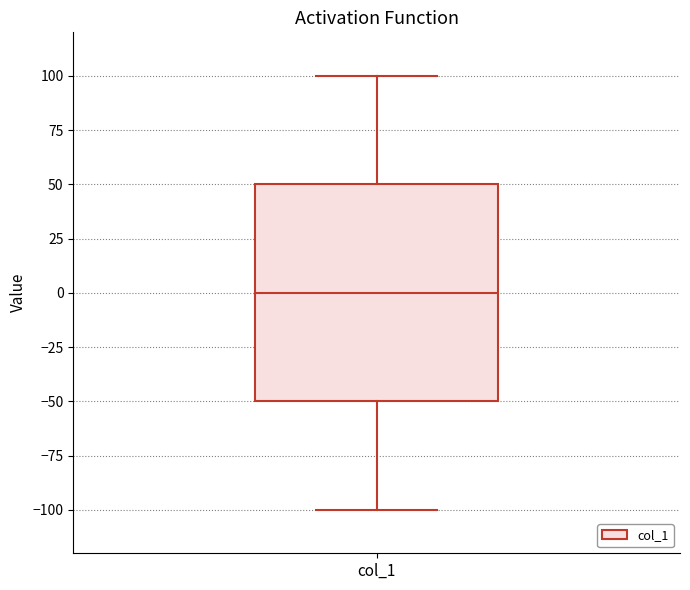

Where is the lower edge of the box for col_1 on the y-axis? The values are not printed on the chart, so give them approximately, as read against the axis.

-50